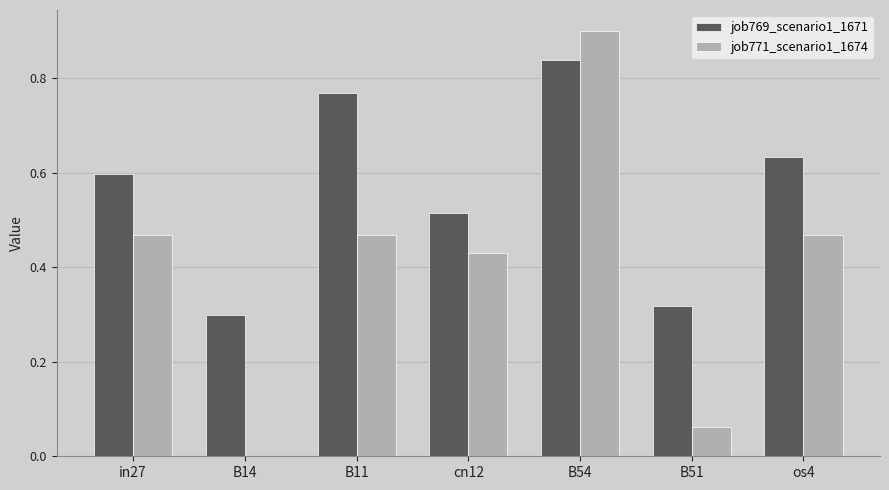

What is the maximum value shown in the chart?

0.9